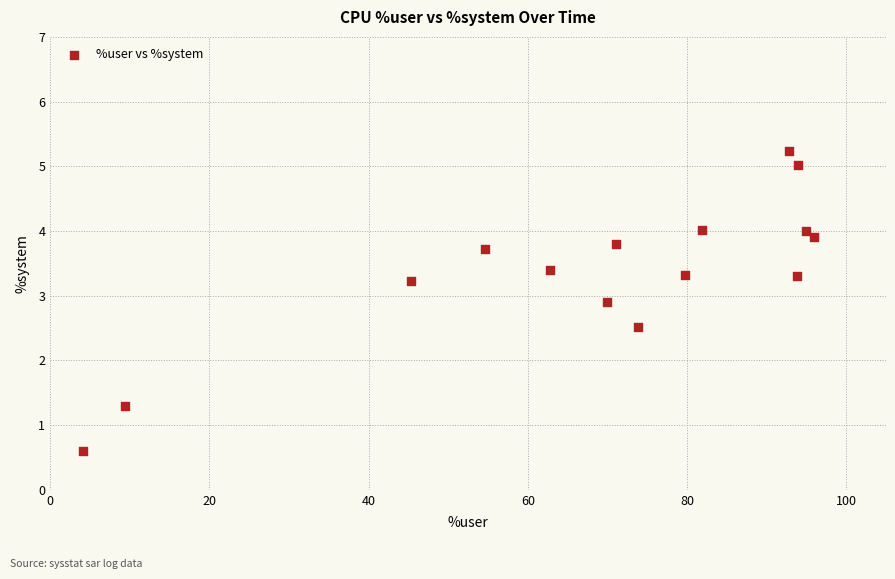

What Y value in the scatter plot is closest to 2?

2.5